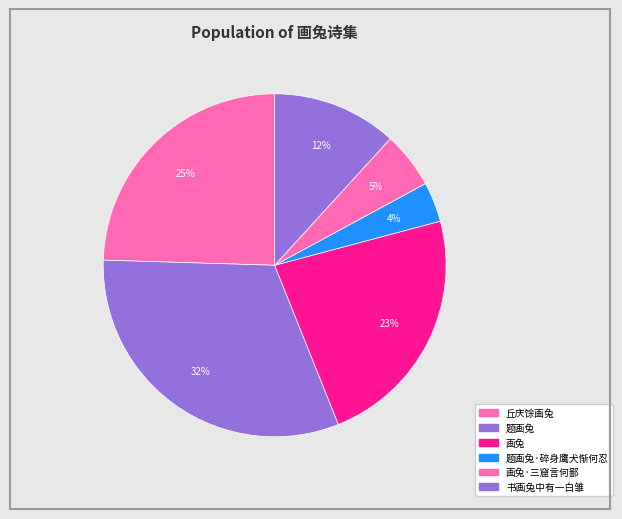

How many segments does this pie chart have?

6